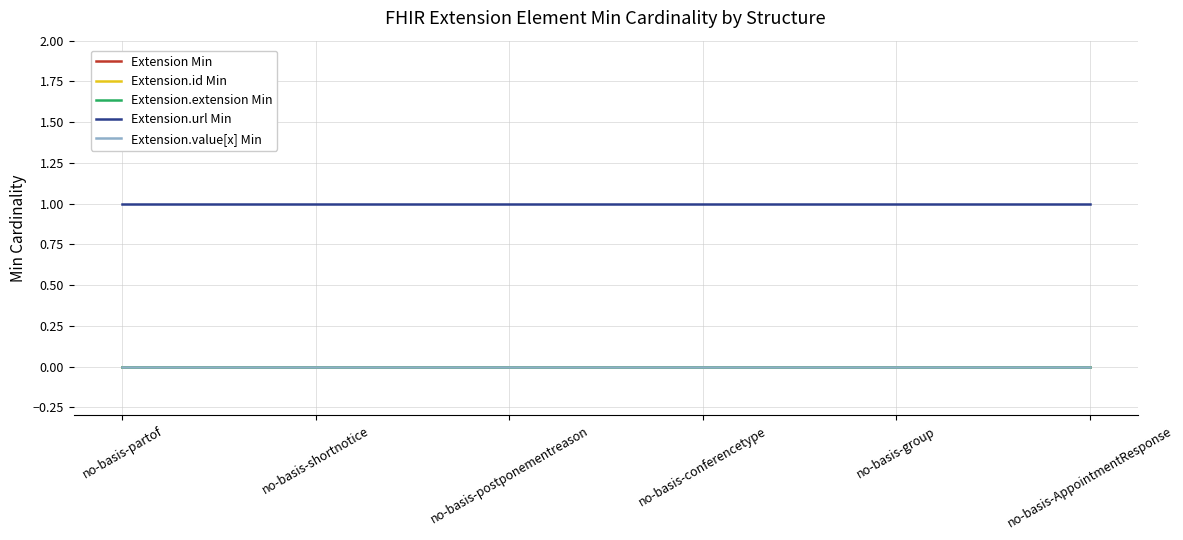

Does the chart display data point markers on the line(s)?

No